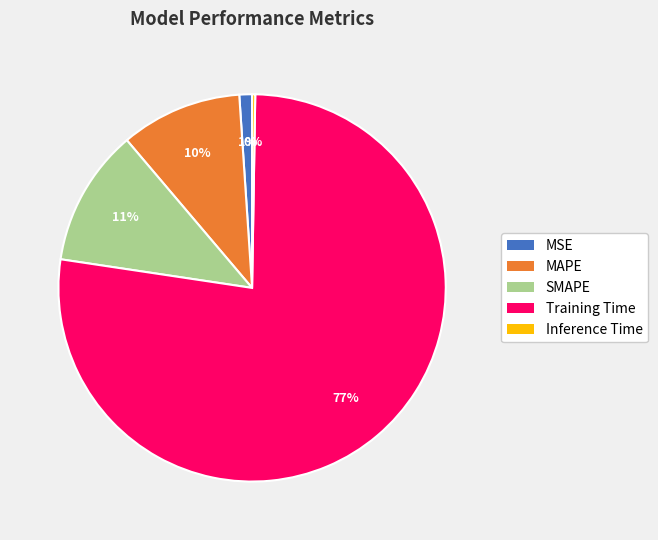

The MSE slice represents 1% of the pie. True or false?

True